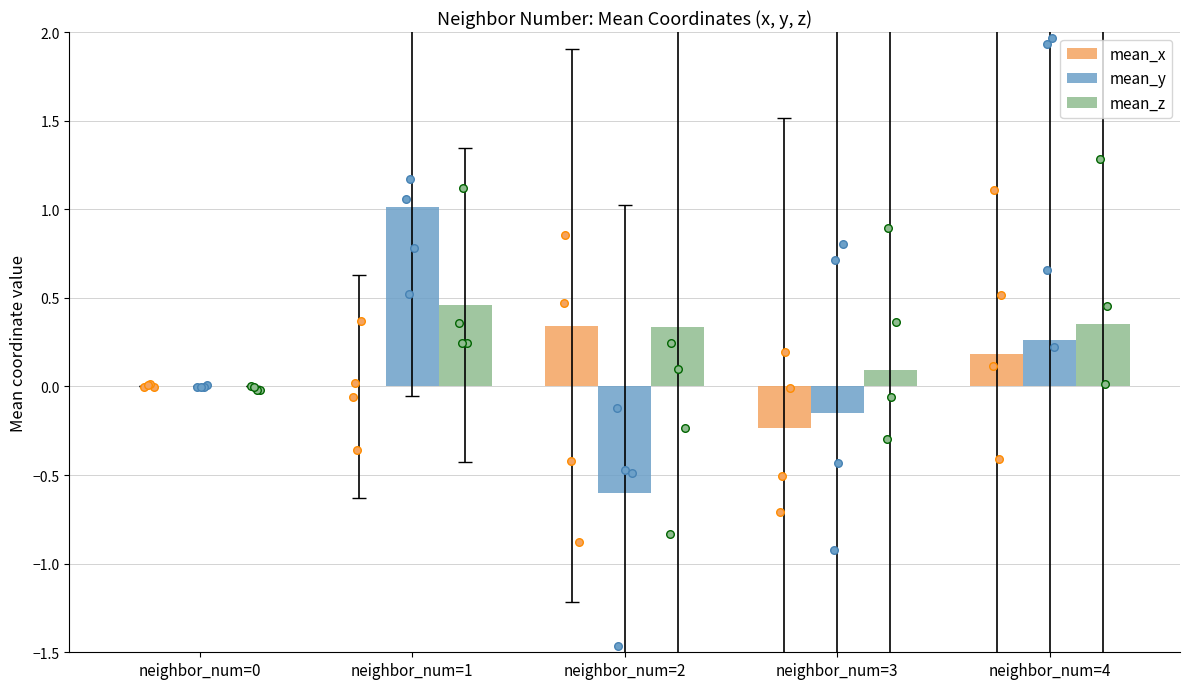

At how many categories does at least one series exceed 0?

4